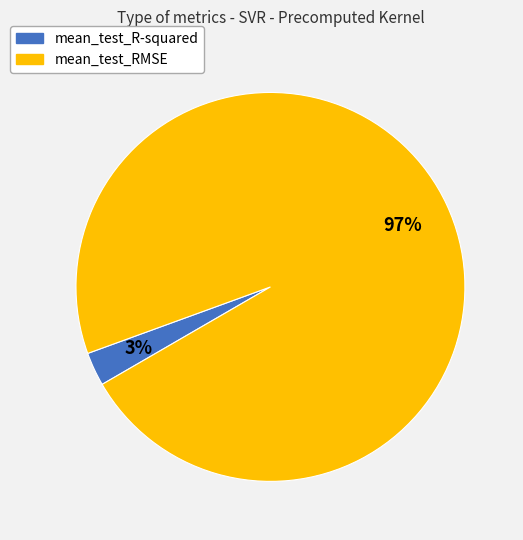

What is the smallest slice in the pie chart?

mean_test_R-squared